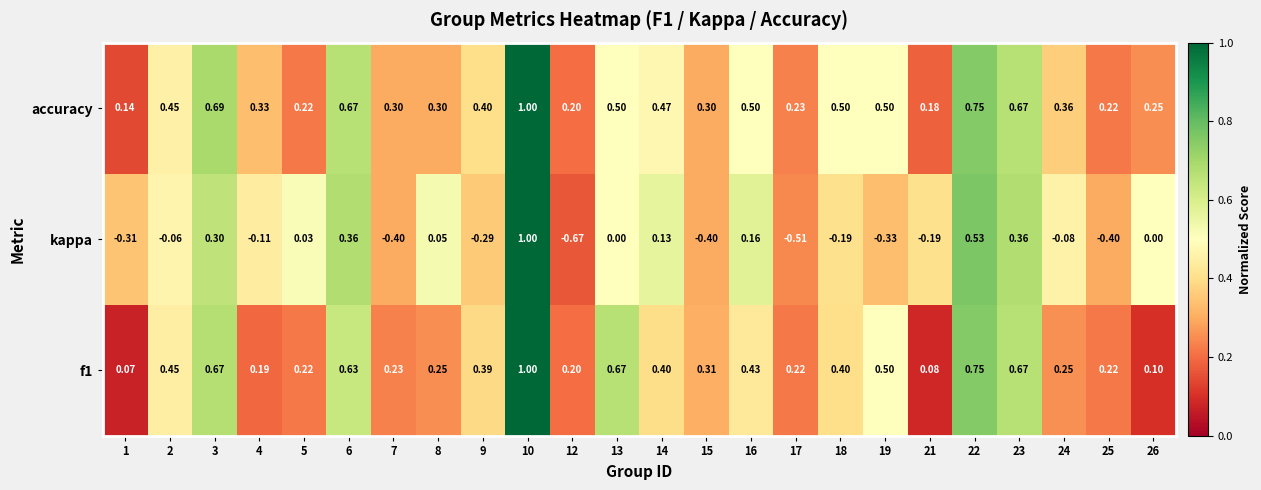

What is the greatest value displayed?

1.0